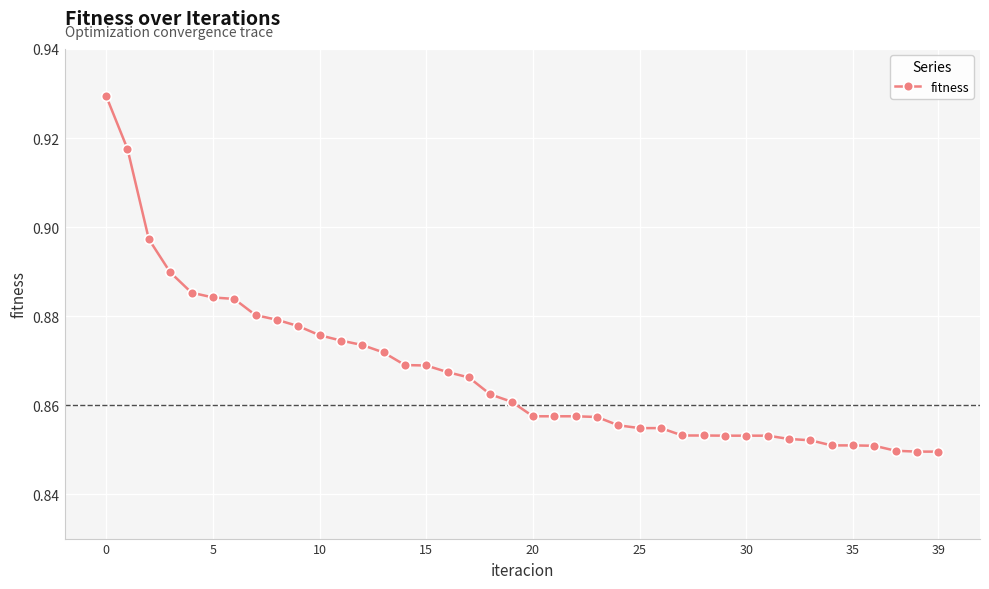

What is the difference between the maximum and minimum values?

0.1